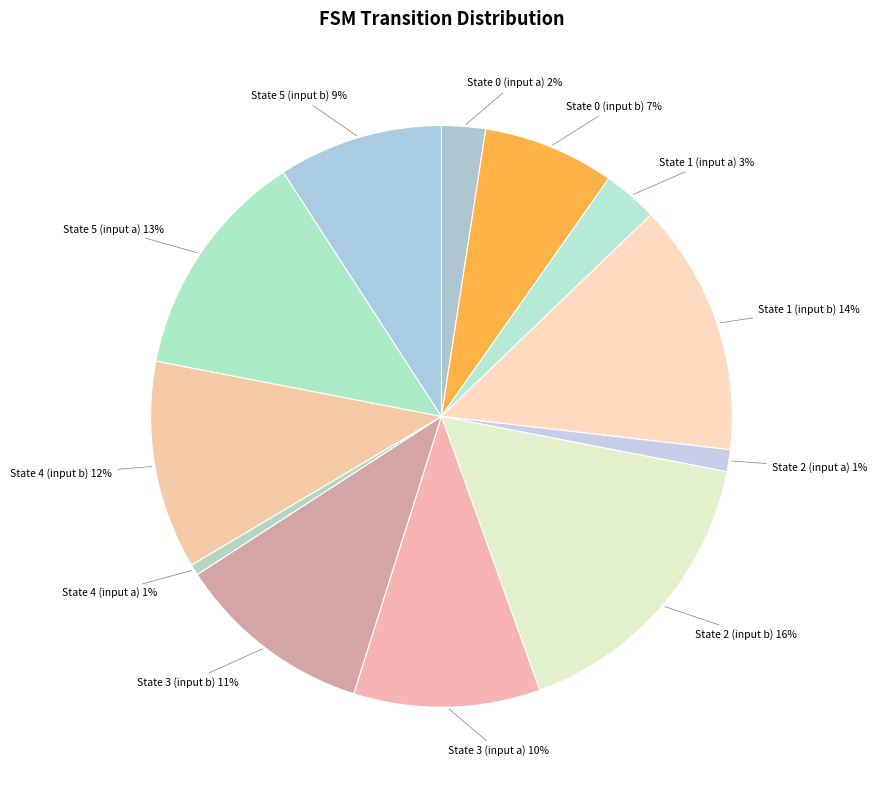

Which slice is the largest?

State 2 (input b)